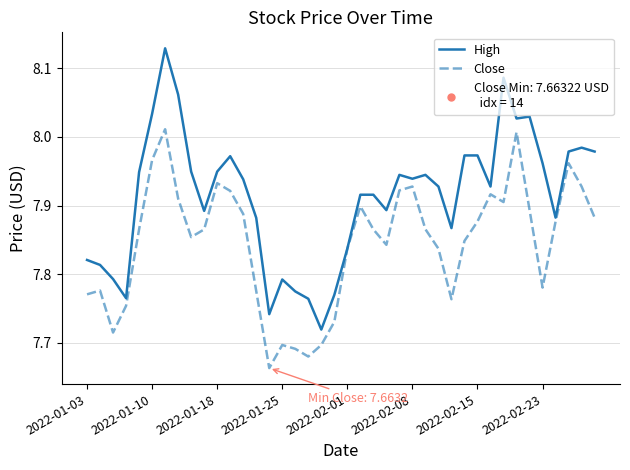

List the series in order of their overall mean, highest first.

High, Close